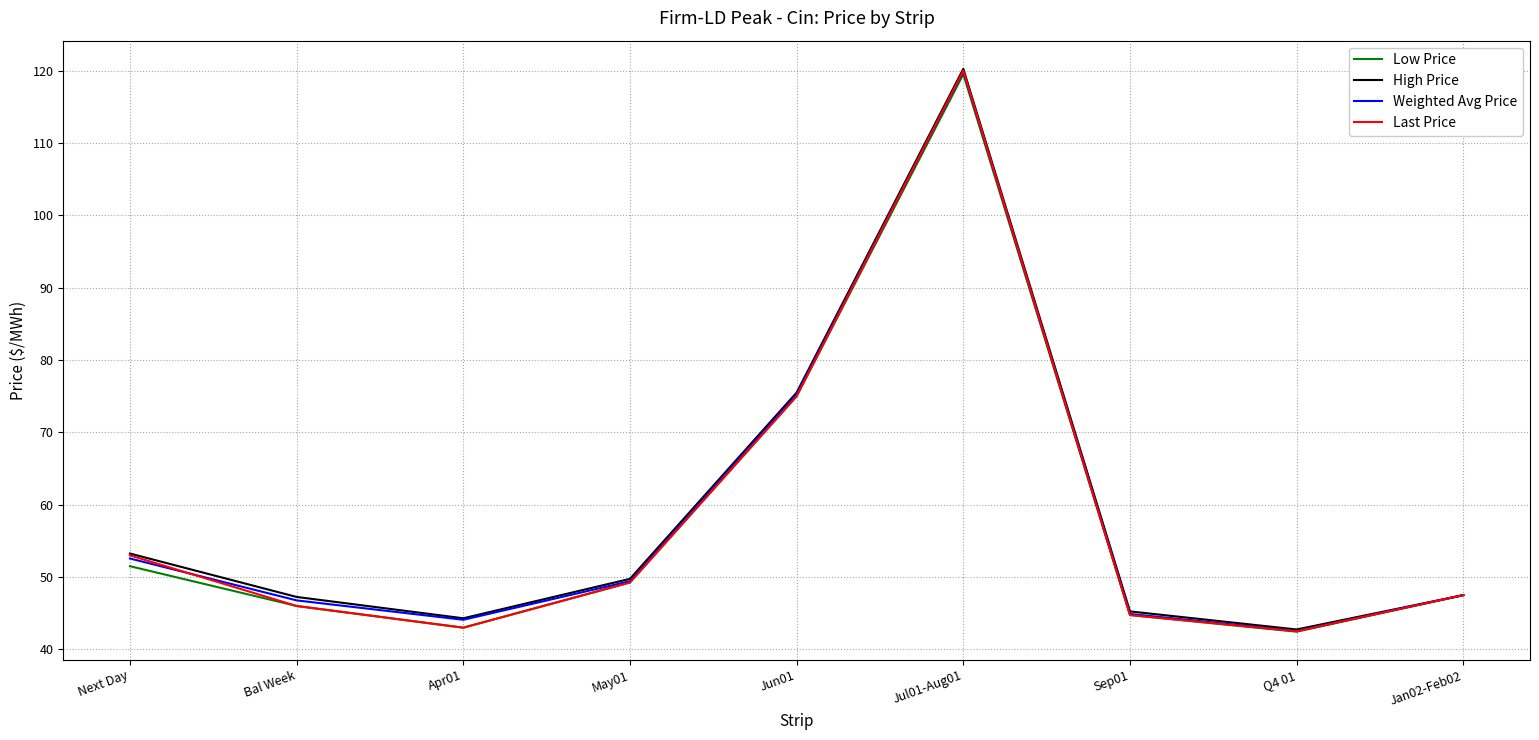

Does the chart display data point markers on the line(s)?

No